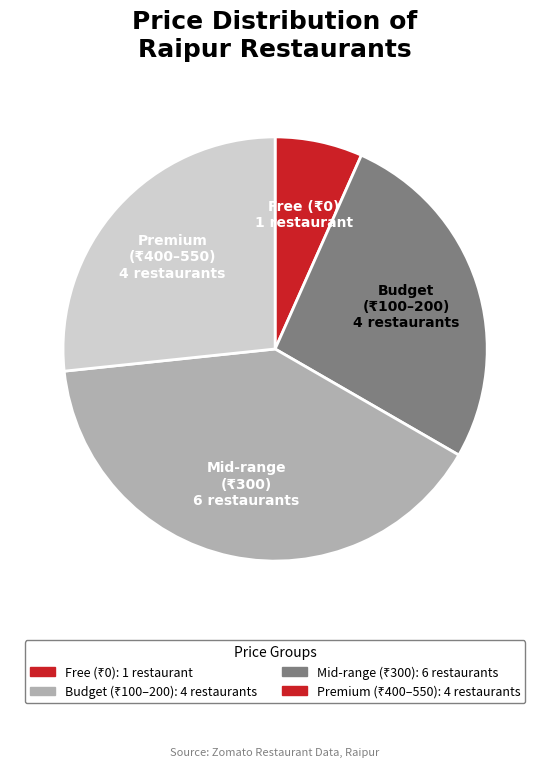

Is there a majority slice in this chart?

No